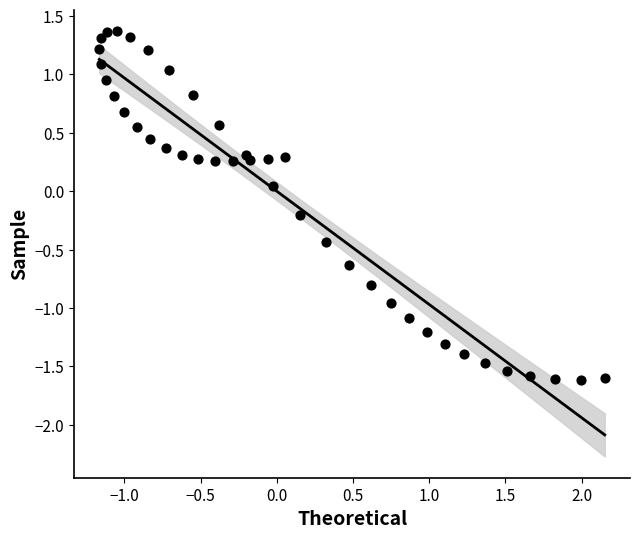

What is the range of Y values (max minus min)?

3.0